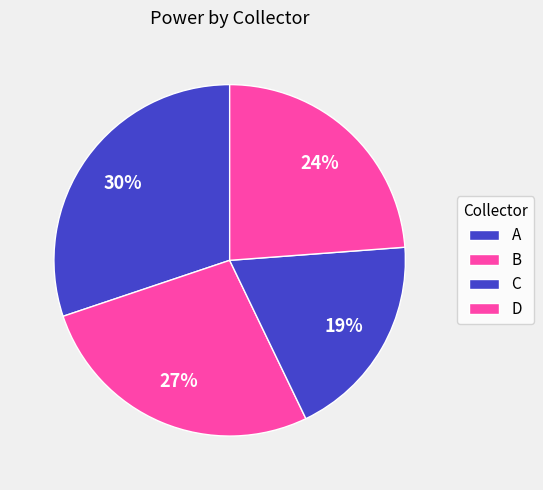

How many slices are in this pie chart?

4